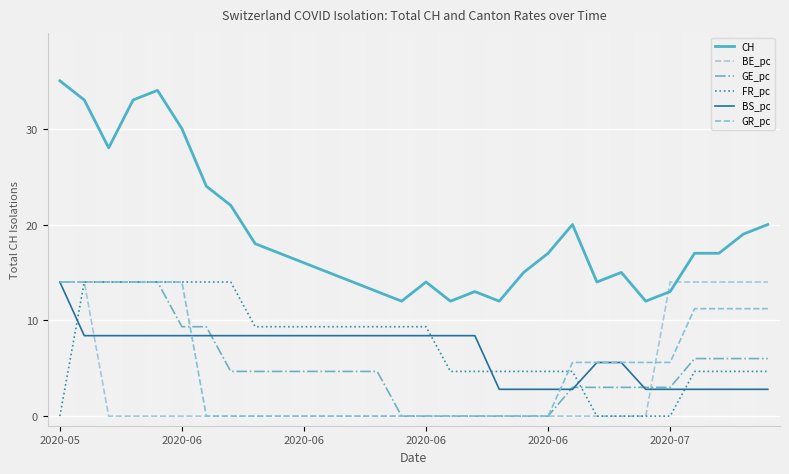

Does the chart display data point markers on the line(s)?

No